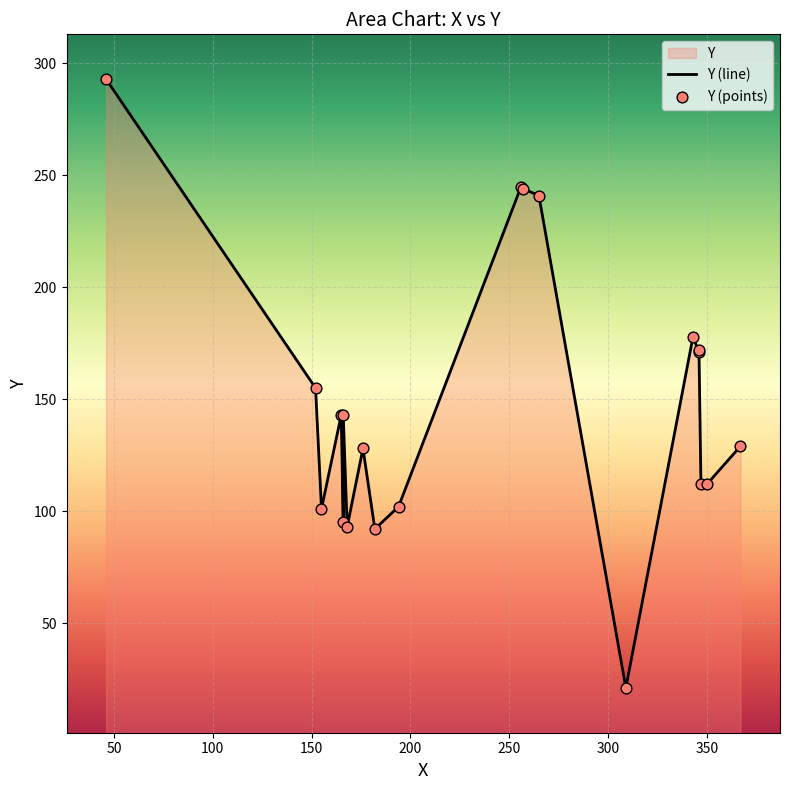

At how many categories does at least one series exceed 275?

1